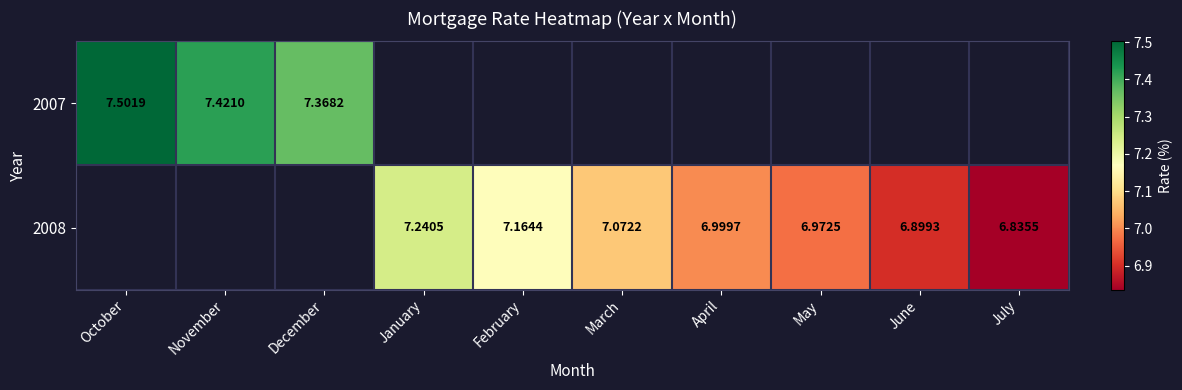

How many positive values does the 2008 series have?

7